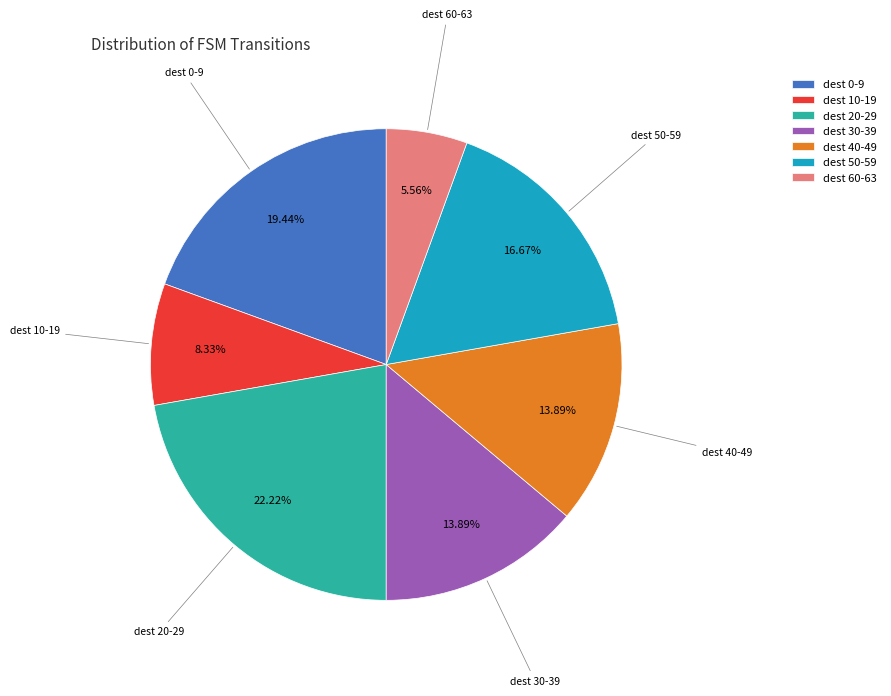

Does any single category account for the majority?

No